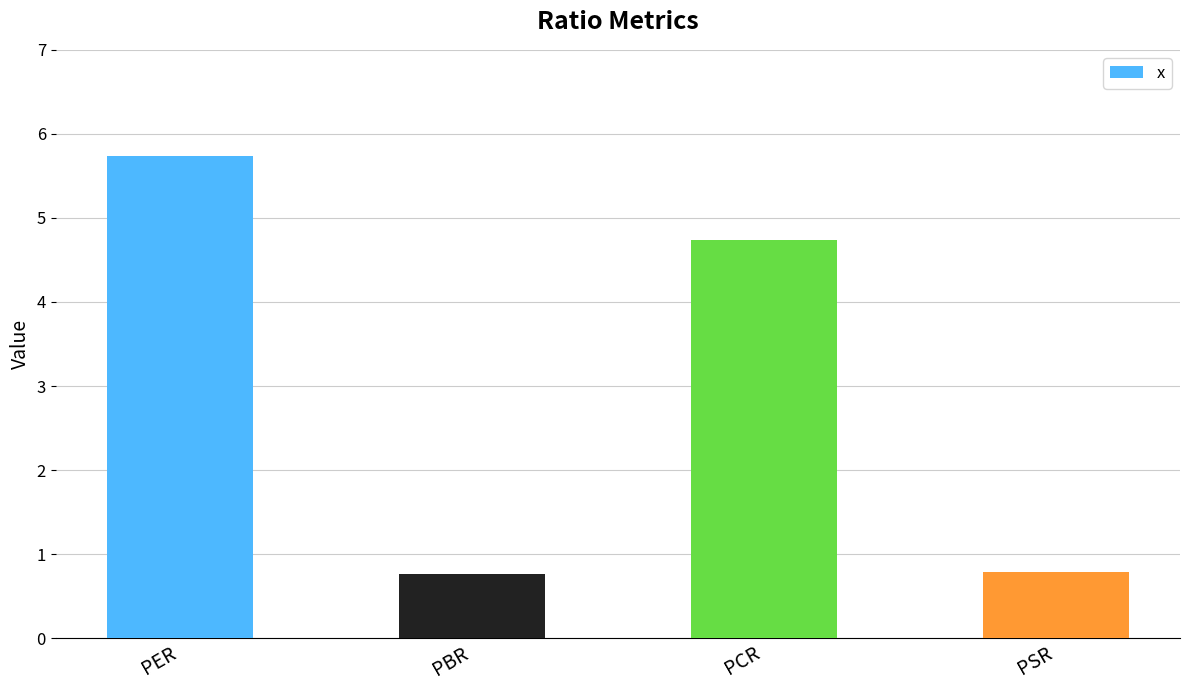

What is the change in value from PCR to PSR?

-3.9